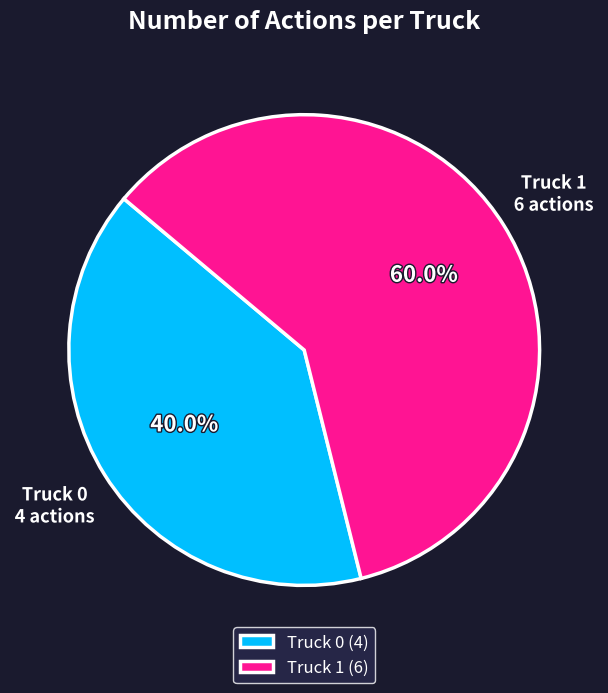

What is the largest slice in the pie chart?

Truck 1